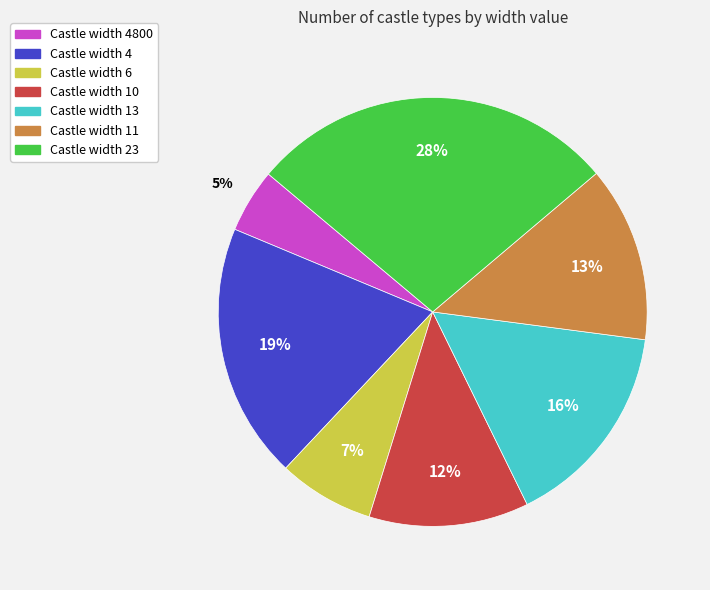

The Castle width 4800 slice represents 5% of the pie. True or false?

True